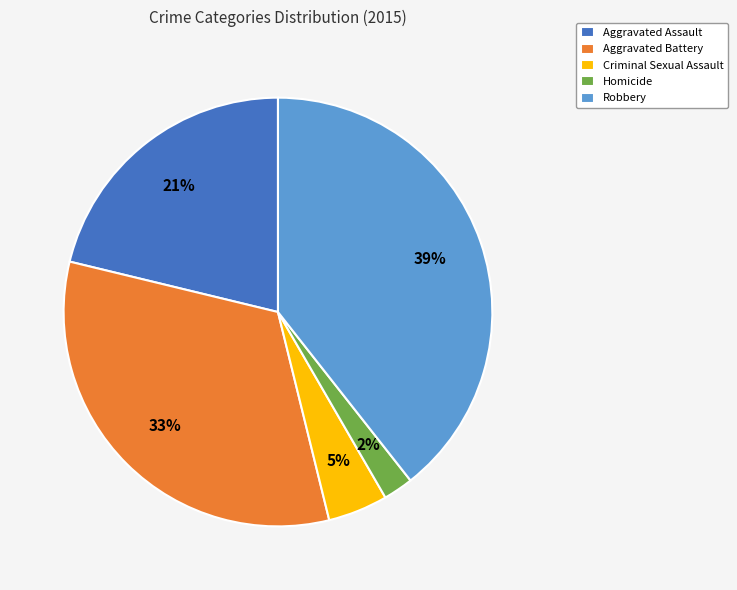

Is there a majority slice in this chart?

No